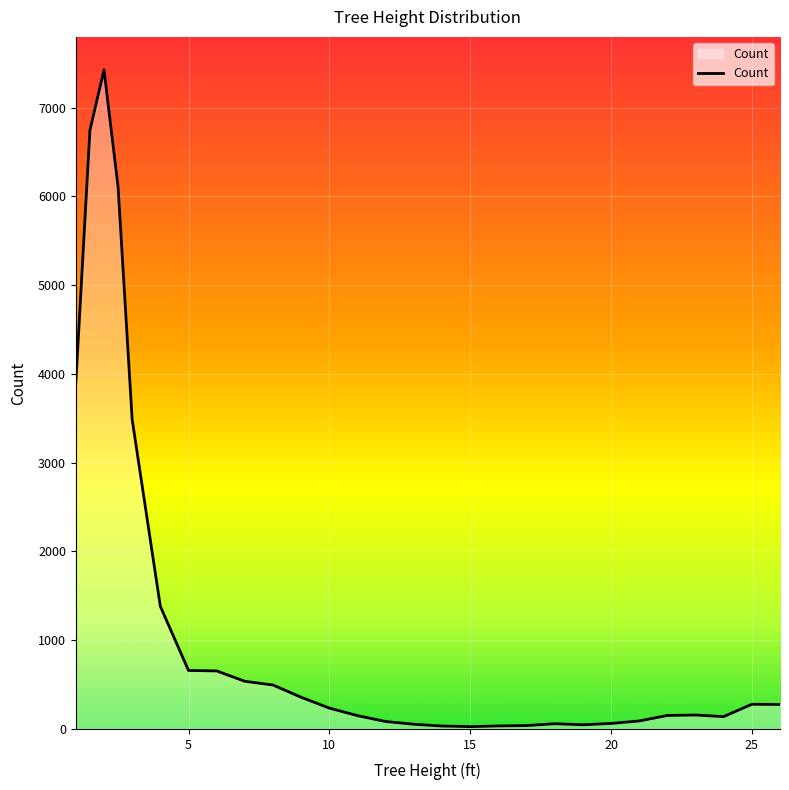

What is the greatest value displayed?

7427